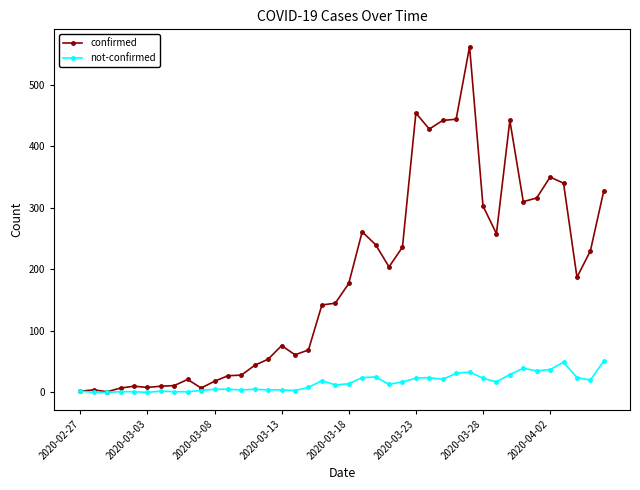

What is the highest value of the not-confirmed series?

51